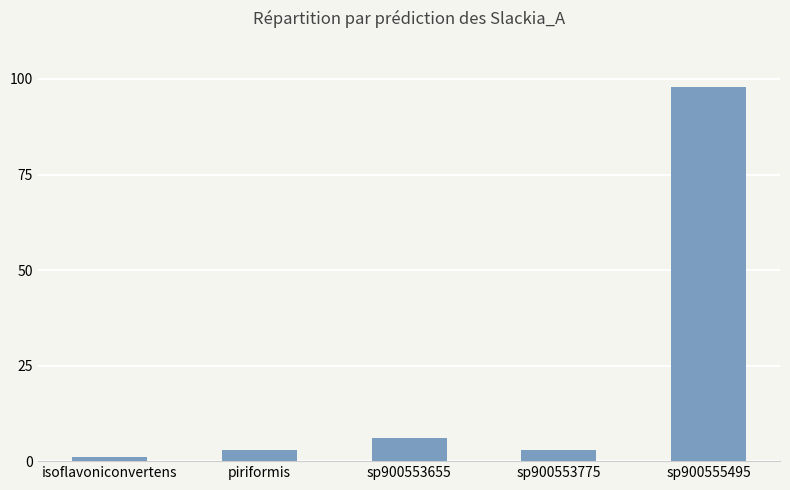

At which label is the value closest to 49?

sp900553655